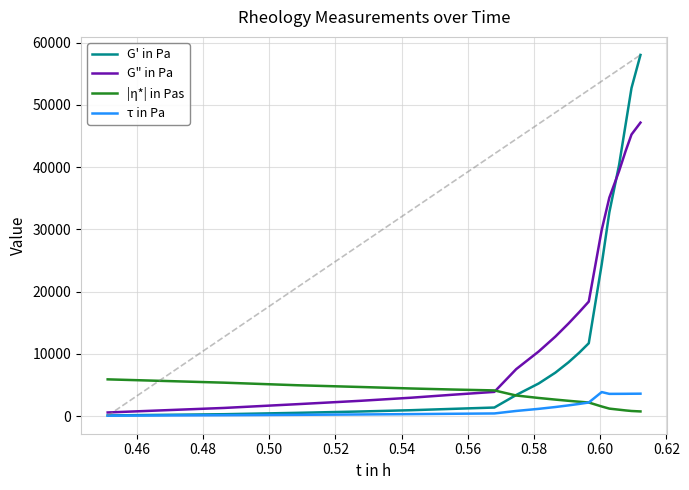

What are all the series names shown in the legend?

G' in Pa, G" in Pa, |η*| in Pas, τ in Pa